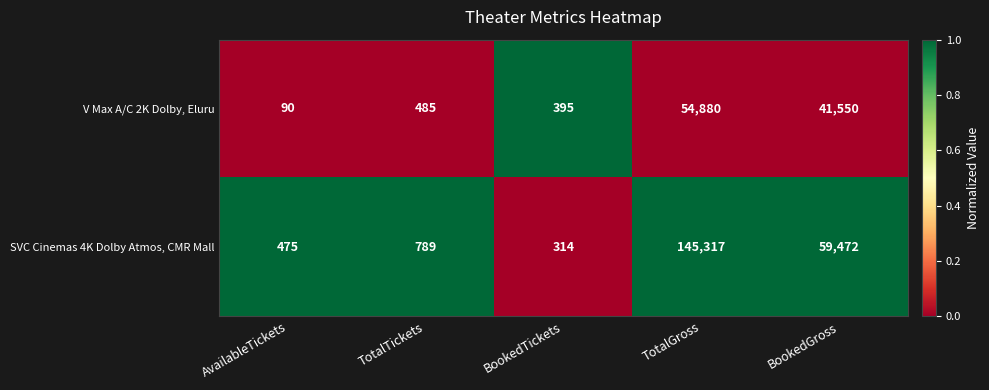

Which category has the lowest value in the SVC Cinemas 4K Dolby Atmos, CMR Mall series?

BookedTickets